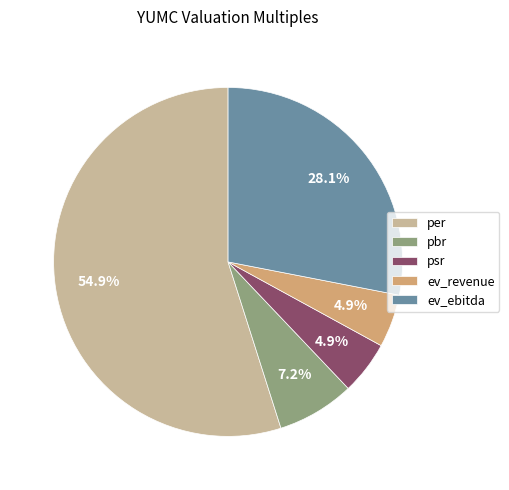

Count the number of slices in the pie.

5